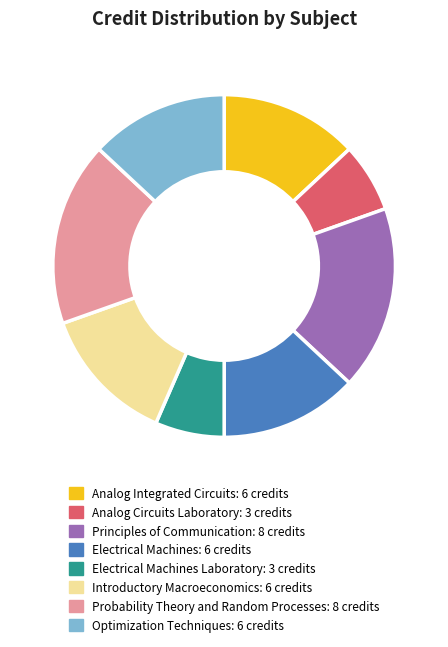

Is there a majority slice in this chart?

No